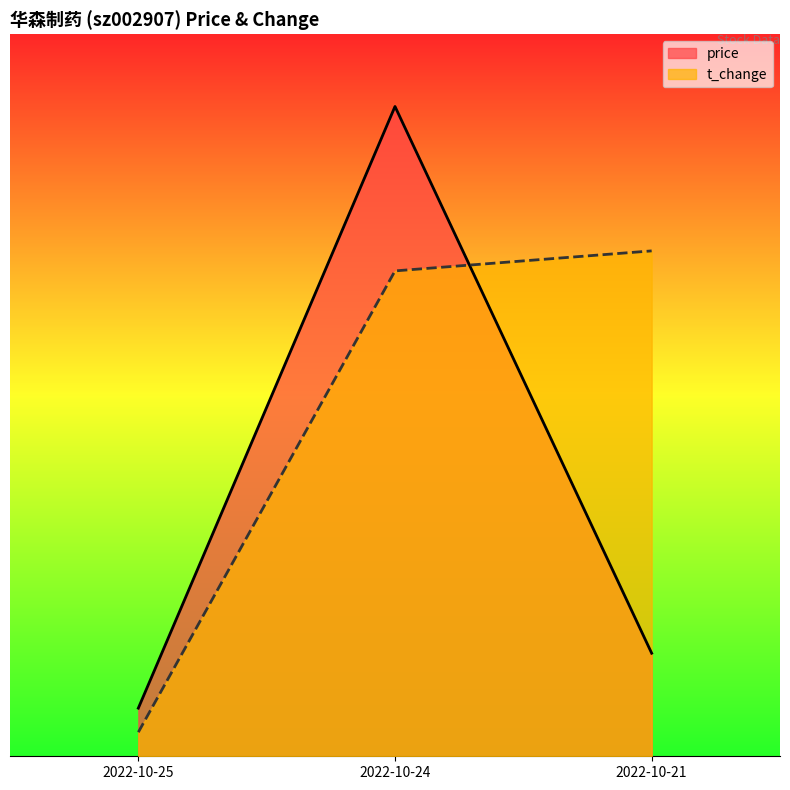

Count the number of data series in this chart.

2